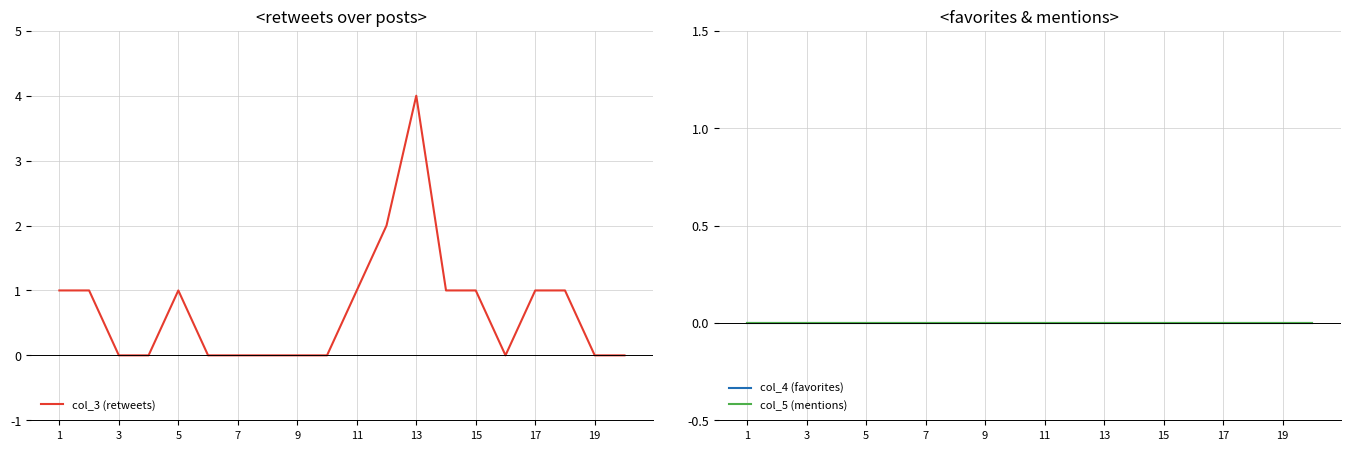

At which label does col_3 (retweets) reach its peak?

13